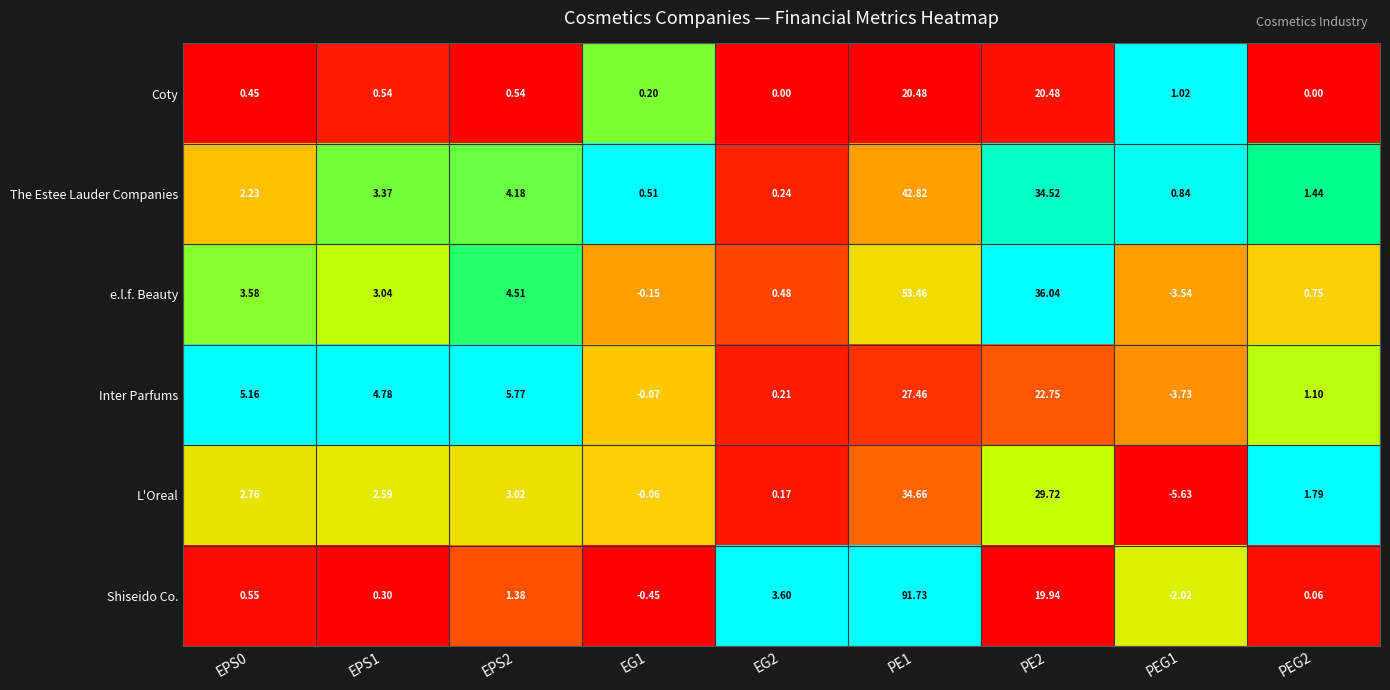

Which series changed the most between EG1 and EG2?

Shiseido Co.